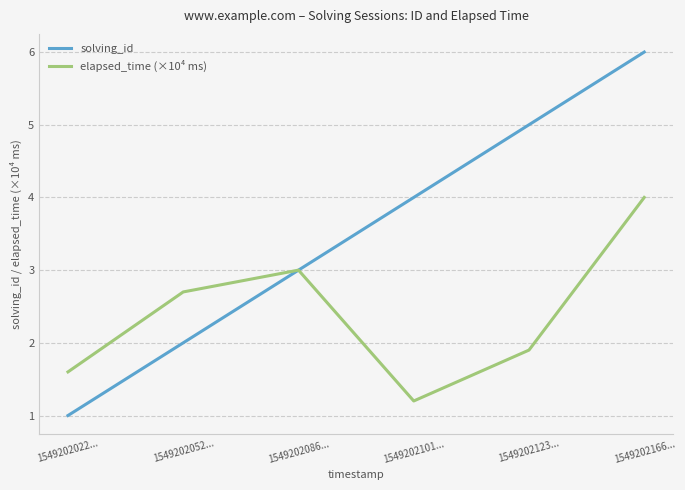

Where is the first local minimum for elapsed_time (×10⁴ ms)?

1549202101...